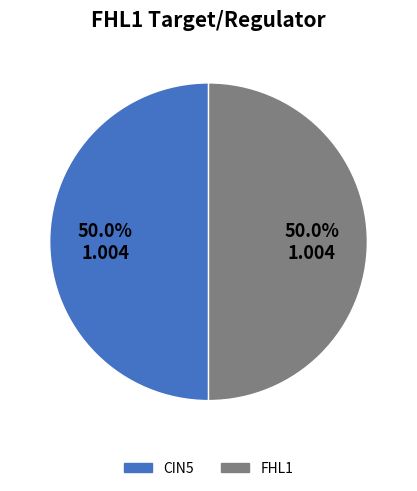

How many segments does this pie chart have?

2